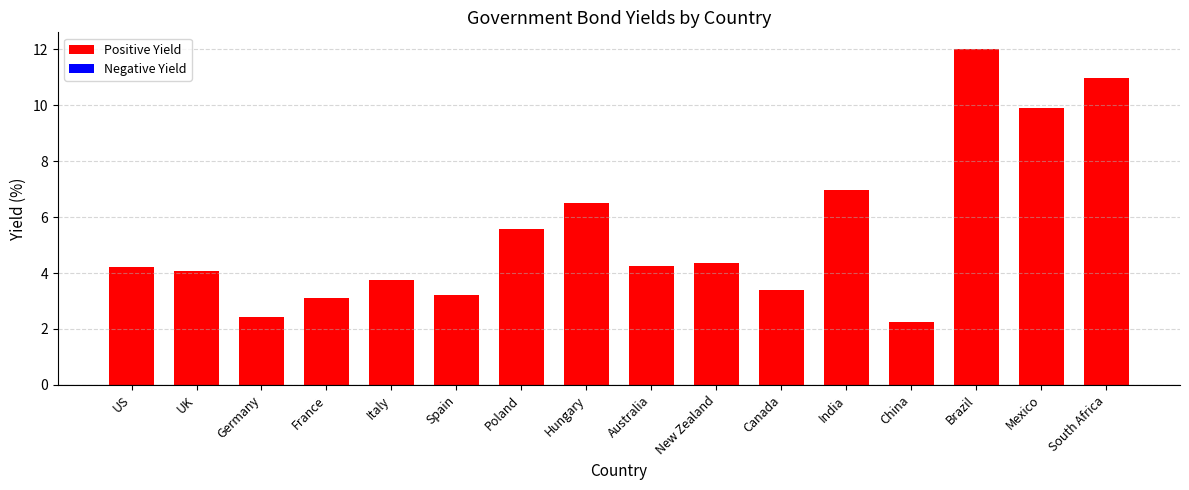

True or false: the data shows 5.7 at New Zealand.

False